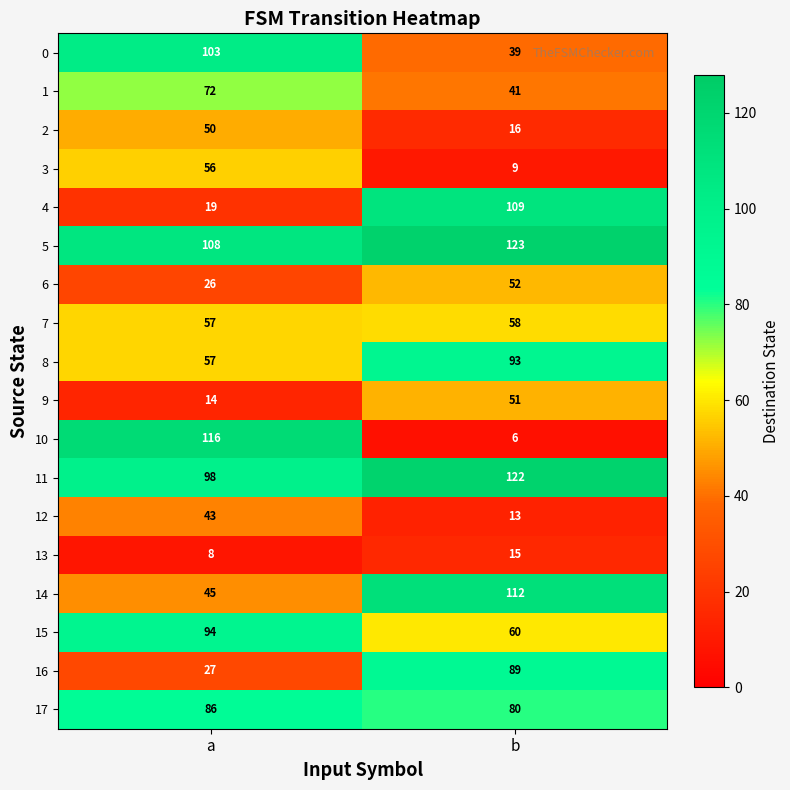

True or false: 4 has a value of 109 at b.

True